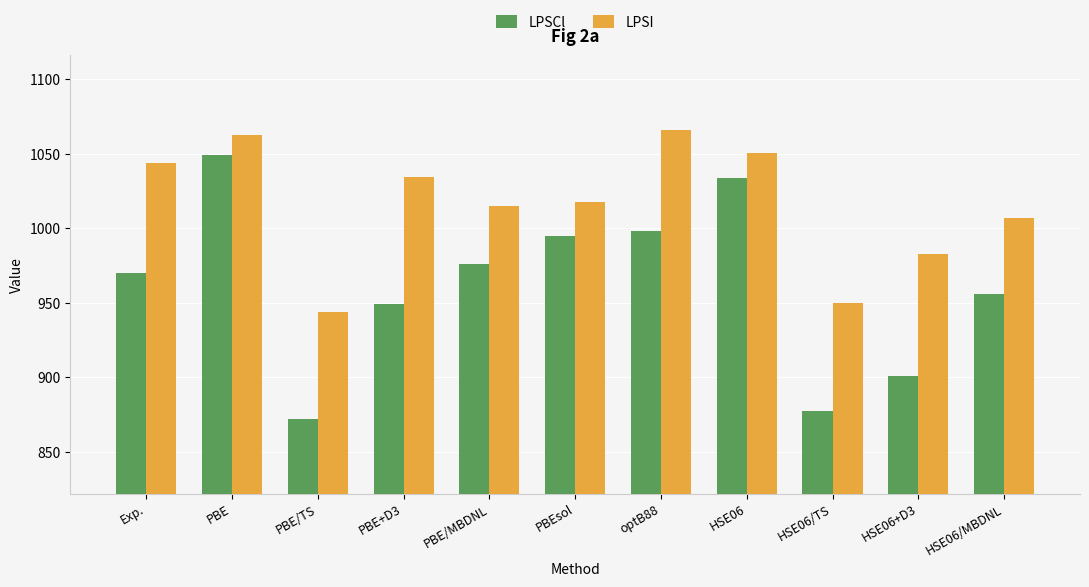

What is the total value across all series at PBE+D3?

1983.4